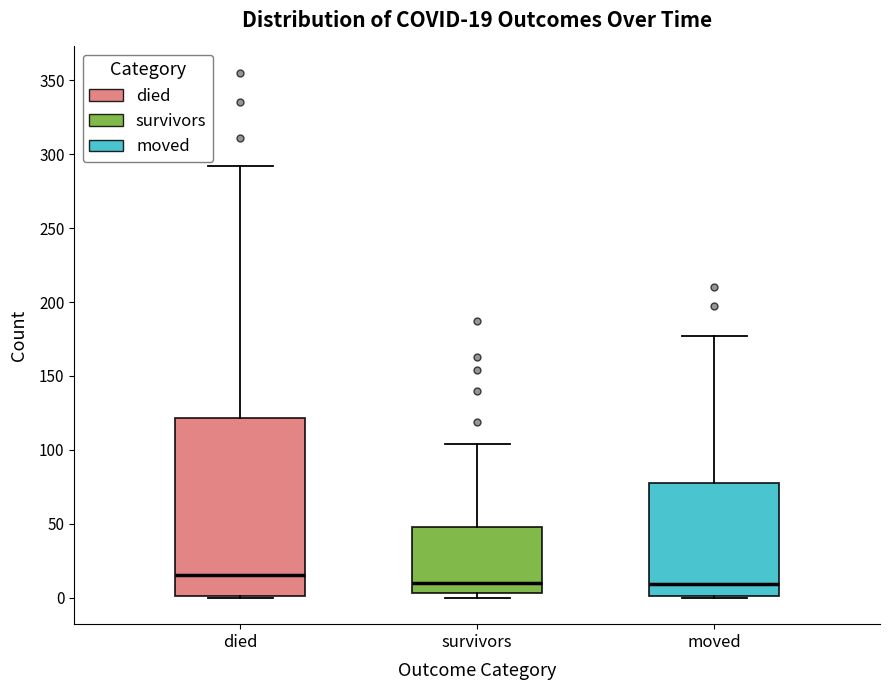

Which box is the tallest, from its lower edge to its upper edge?

died